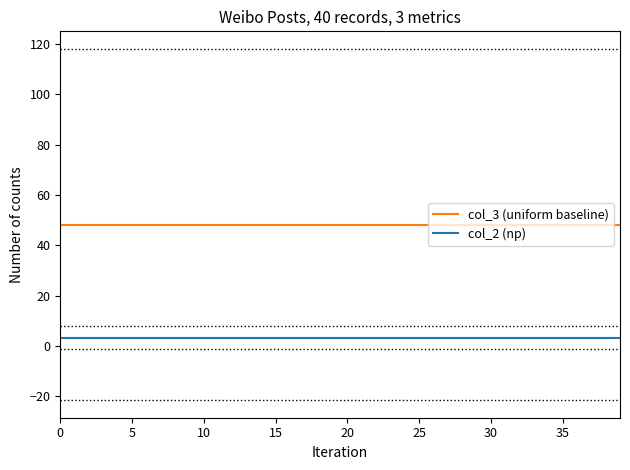

List the series in order of their peak value, lowest first.

col_2 (np), col_3 (uniform baseline)